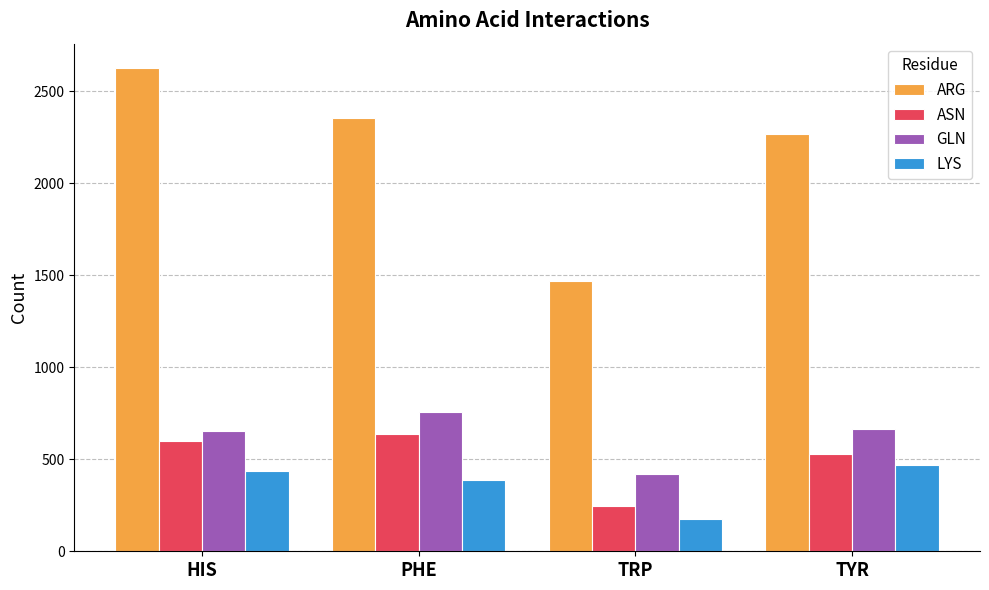

At how many categories does at least one series exceed 1845?

3